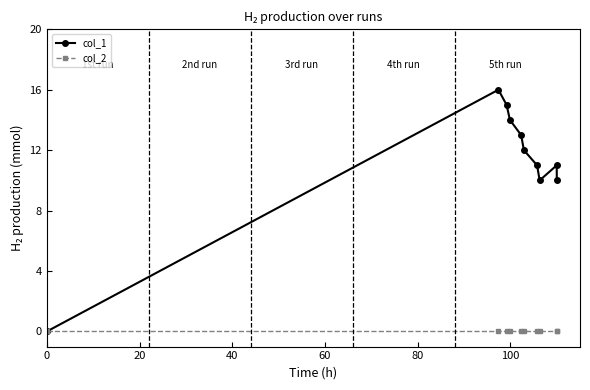

What is the maximum value shown in the chart?

16